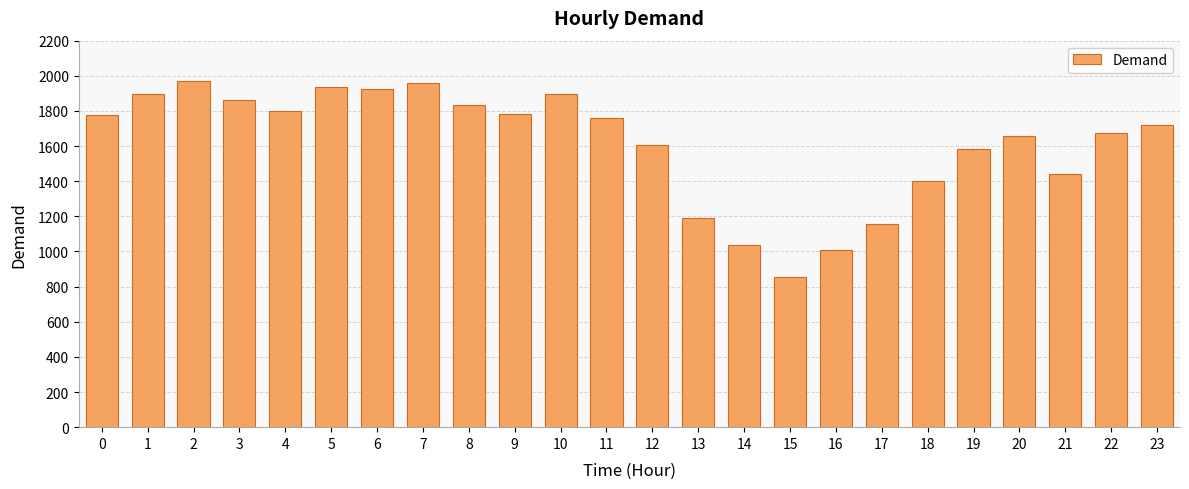

What is the difference between the second highest and second lowest values?

949